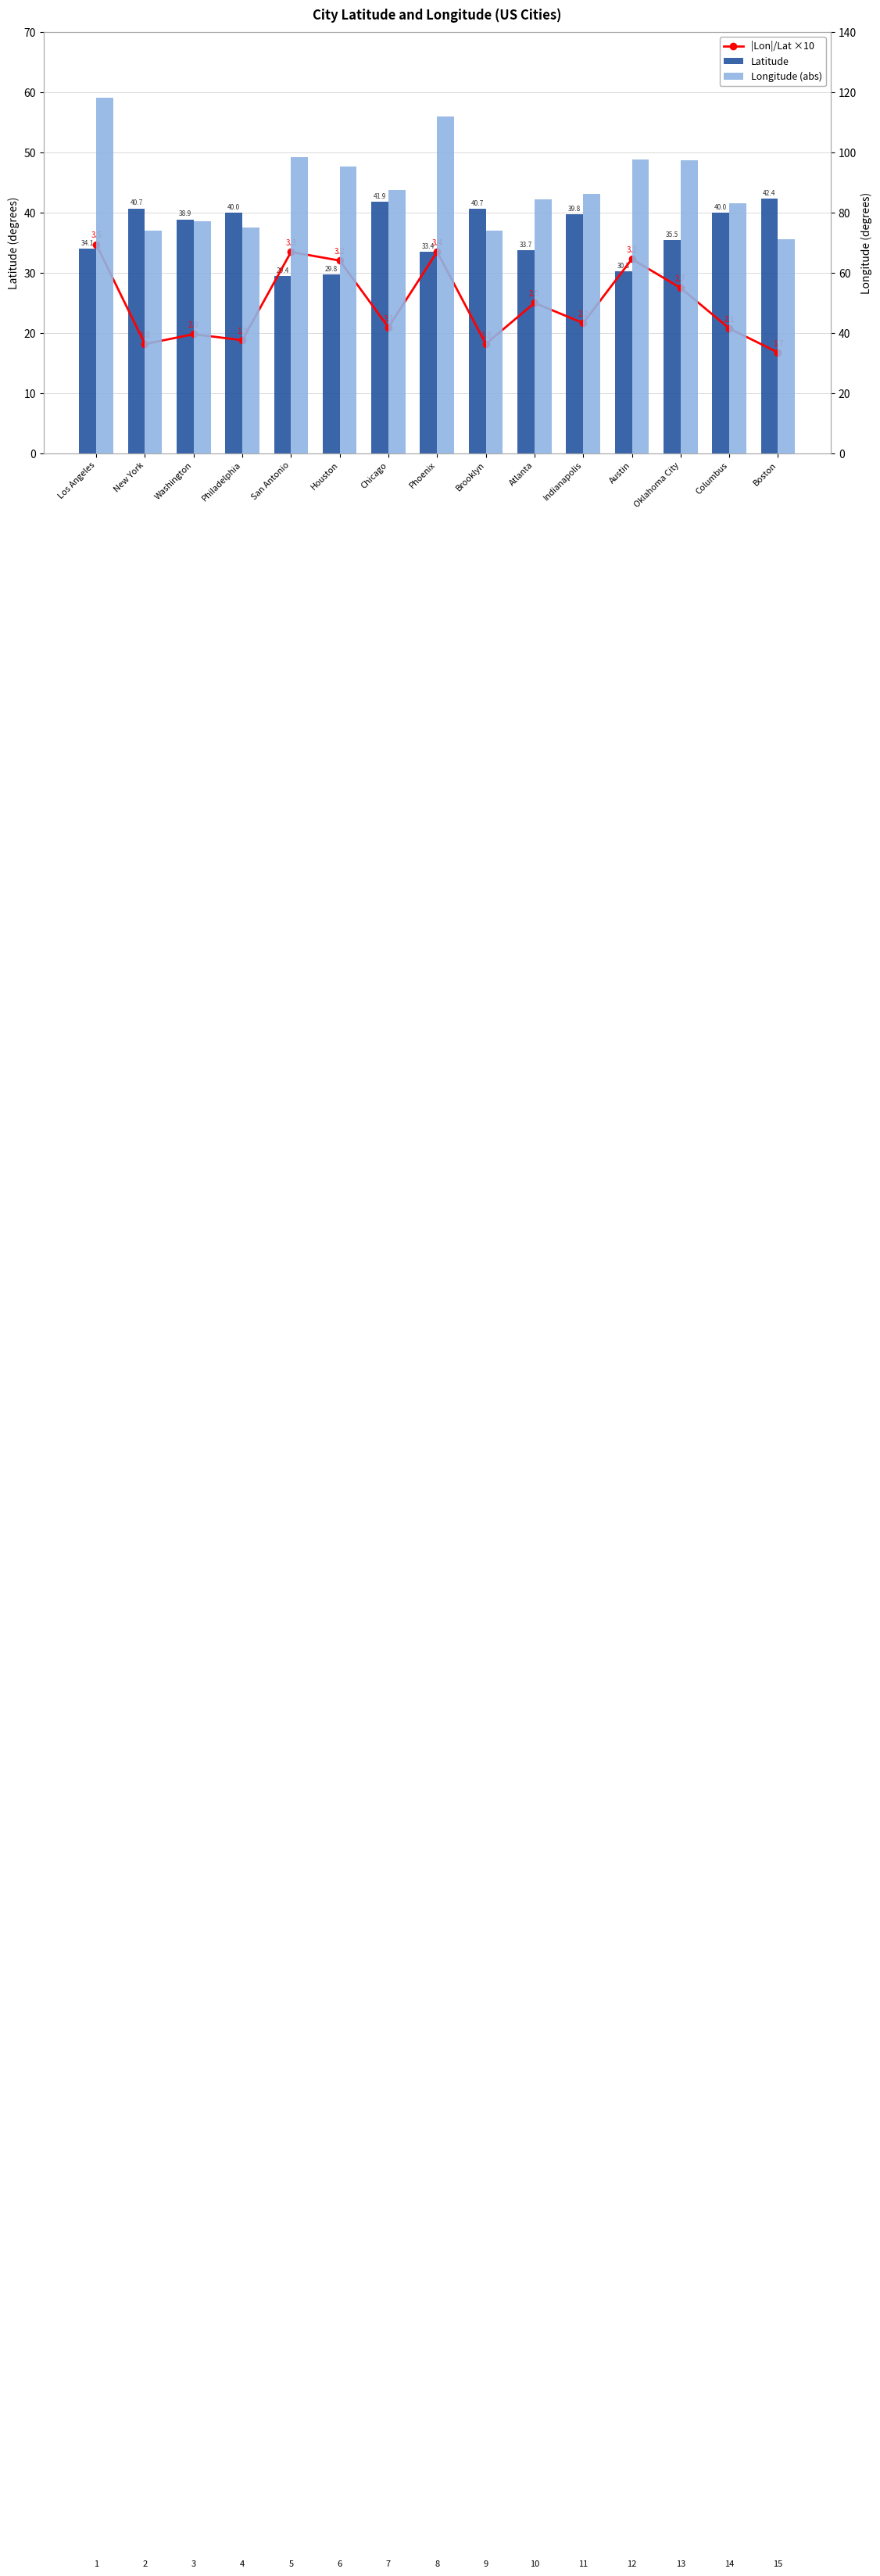

Reading left to right, list all the values displayed in this chart.

|Lon|/Lat ×10: 34.7	18.2	19.8	18.8	33.5	32.0	20.9	33.5	18.2	25.0	21.7	32.3	27.5	20.8	16.8
Latitude: 34.1	40.7	38.9	40.0	29.4	29.8	41.9	33.4	40.7	33.7	39.8	30.3	35.5	40.0	42.4
Longitude (abs): 118.2	74.0	77.0	75.2	98.5	95.4	87.7	112.1	73.9	84.4	86.2	97.7	97.5	83.0	71.1